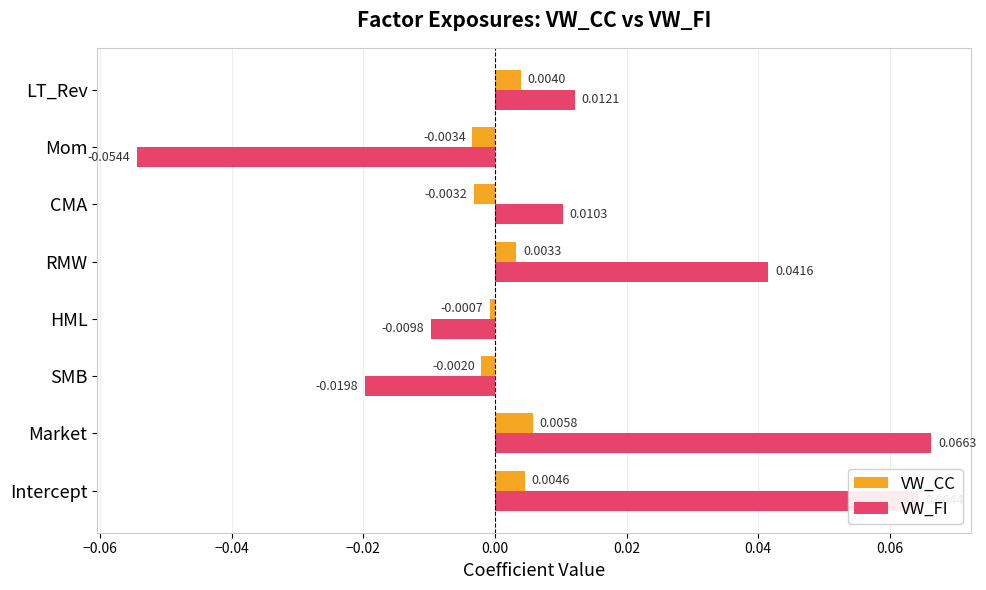

List the labels in order of VW_FI value, smallest first.

Mom, SMB, HML, CMA, LT_Rev, RMW, Intercept, Market